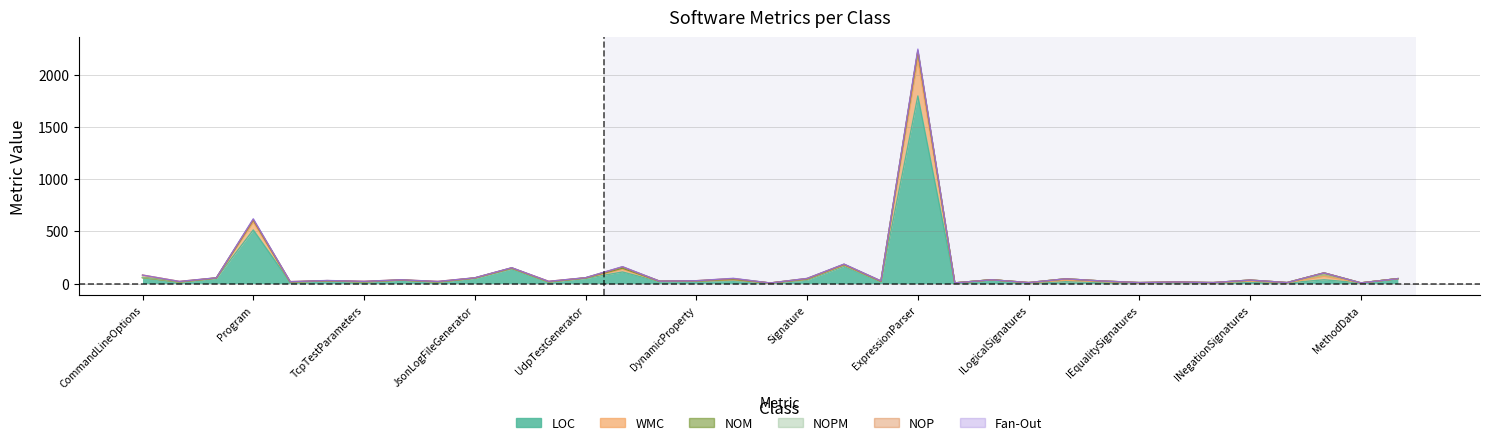

How many values in the NOM series exceed 1?

17